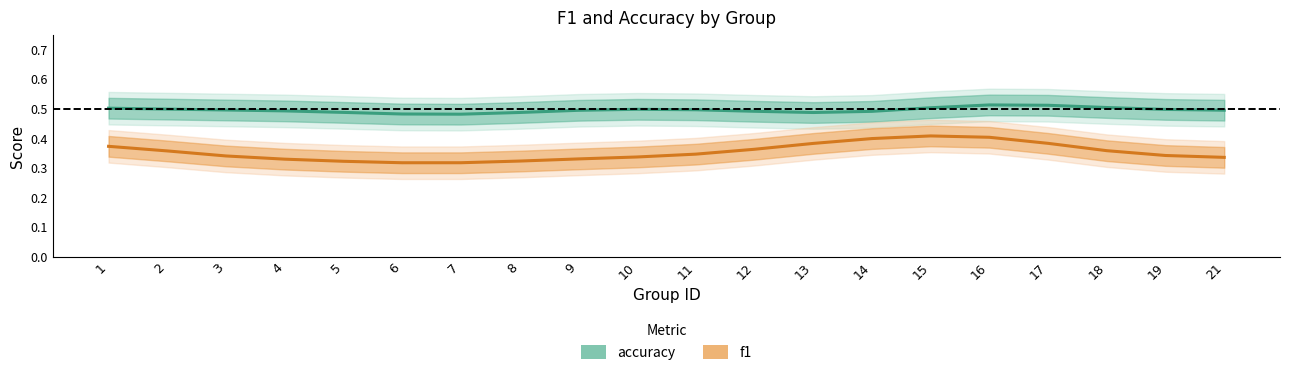

True or false: accuracy has a value of 0.8 at 21.

False